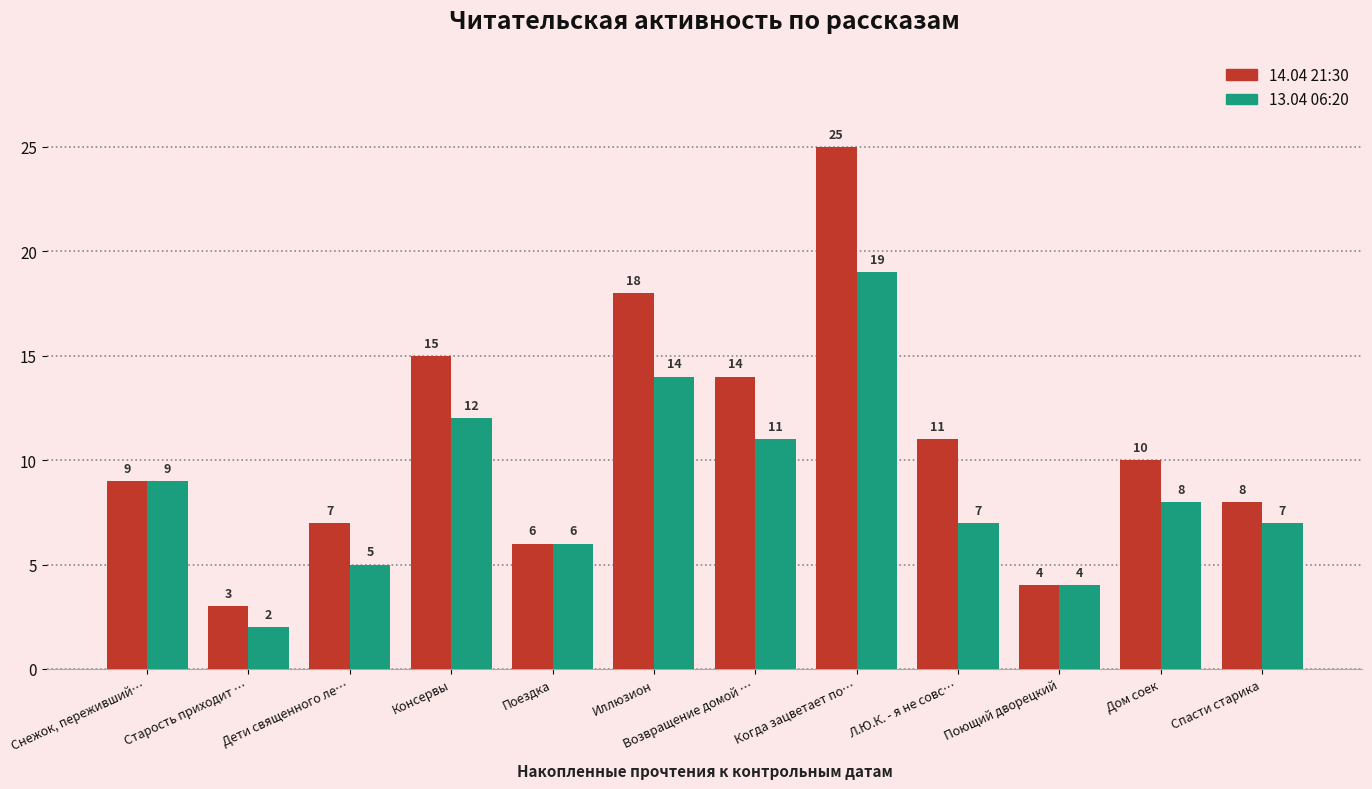

What is the approximate value of 13.04 06:20 at Поездка, to the nearest 10?

10